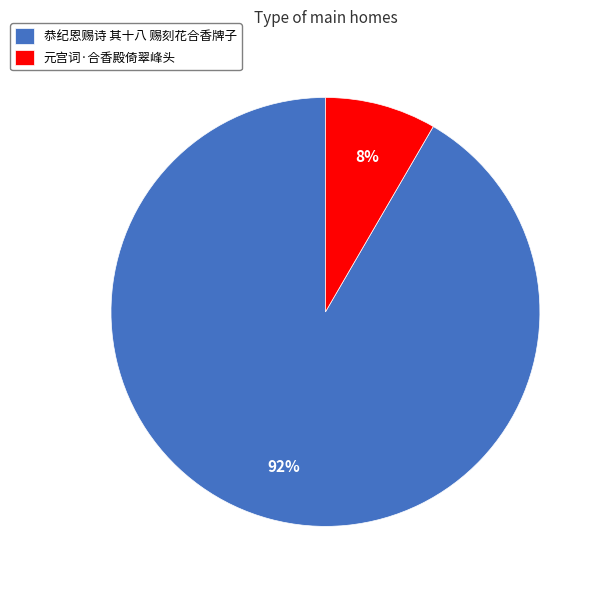

What percentage is the 元宫词·合香殿倚翠峰头 slice, to the nearest percent?

8%